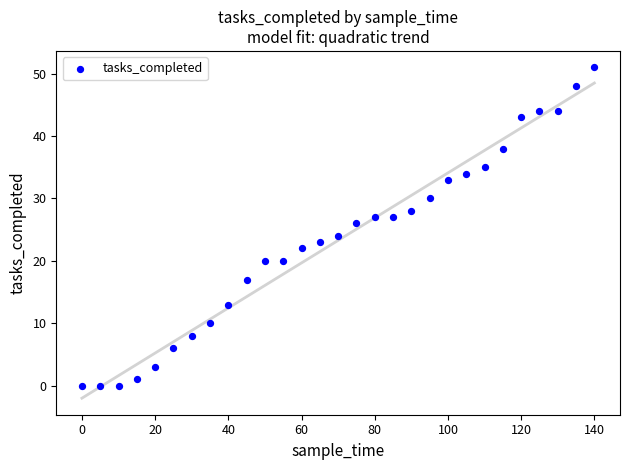

What is the range of Y values (max minus min)?

51